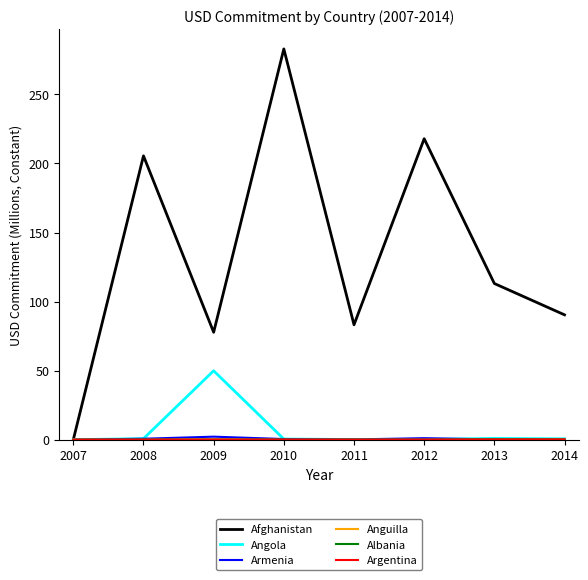

Reading left to right, what are all the values shown in this chart?

Afghanistan: 0.0	205.5	77.8	282.9	83.2	217.9	113.1	90.4
Angola: 0.0	0.8	49.9	0.5	0.1	0.2	0.9	0.6
Armenia: 0.0	0.7	2.2	0.5	0.2	1.1	0.2	0.2
Anguilla: 0.0	0.0	0.1	0.0	0.0	0.0	0.2	0.2
Albania: 0.0	0.0	0.1	0.0	0.0	0.0	0.2	0.2
Argentina: 0.0	0.0	0.1	0.0	0.0	0.0	0.2	0.2